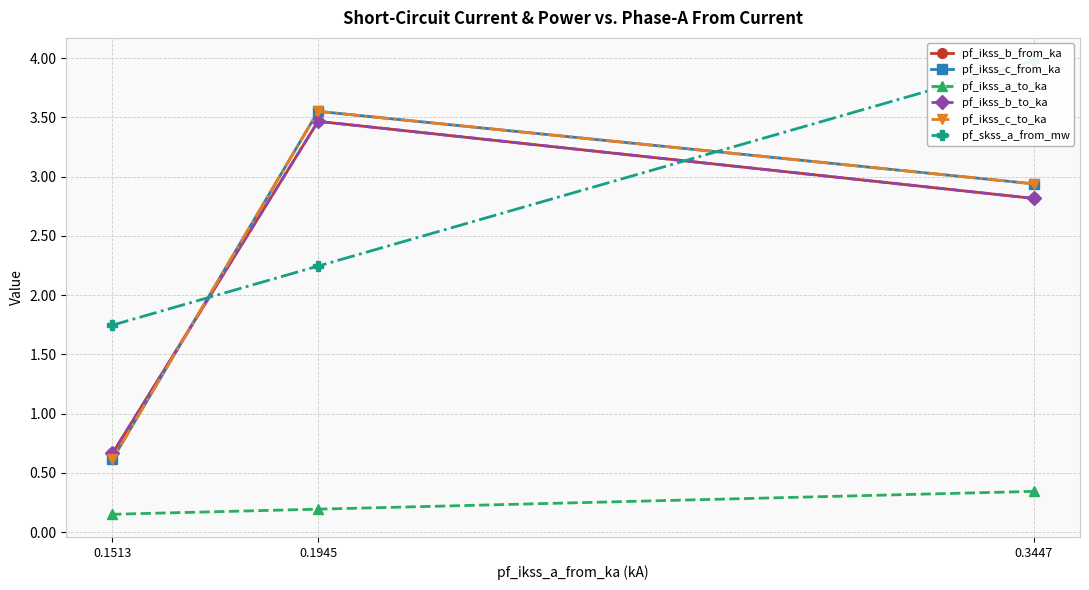

What is the approximate value of pf_ikss_c_to_ka at 0.1945?

3.6